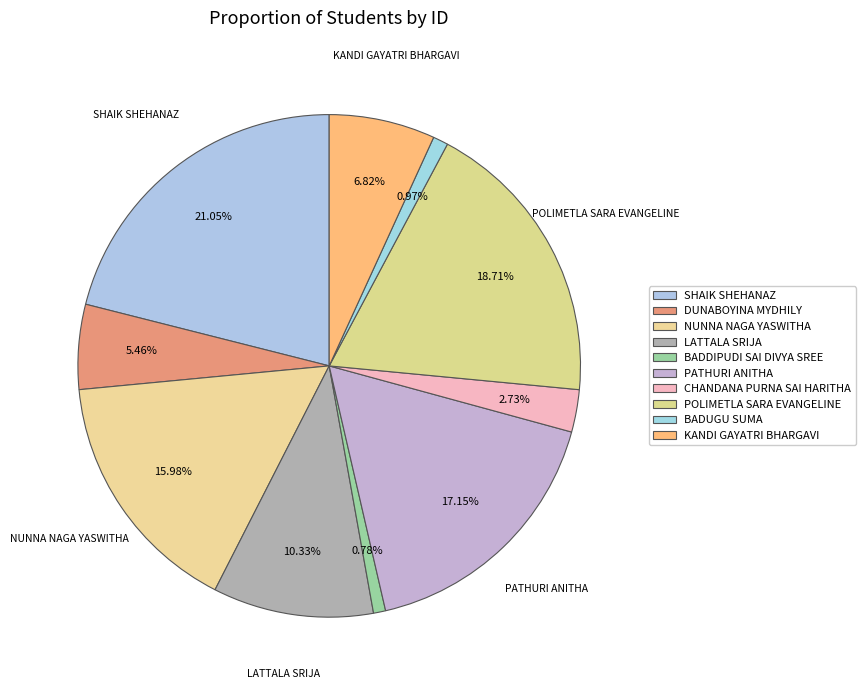

To the nearest percent, what percentage of the pie is CHANDANA PURNA SAI HARITHA?

3%